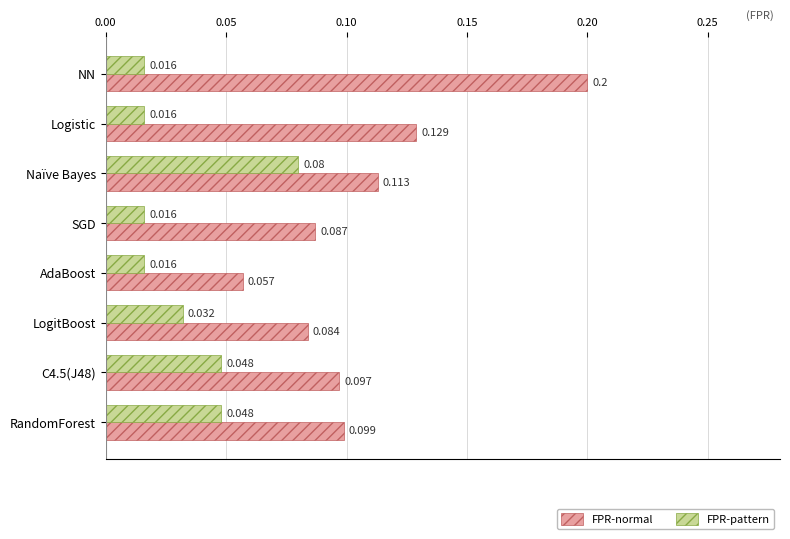

Rank the series at LogitBoost from highest to lowest value.

FPR-normal, FPR-pattern